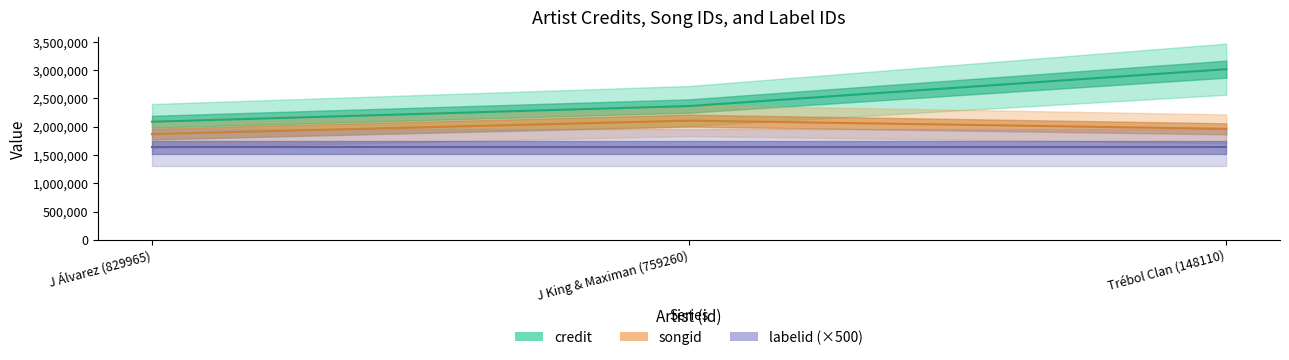

How many lines are shown in the chart?

2